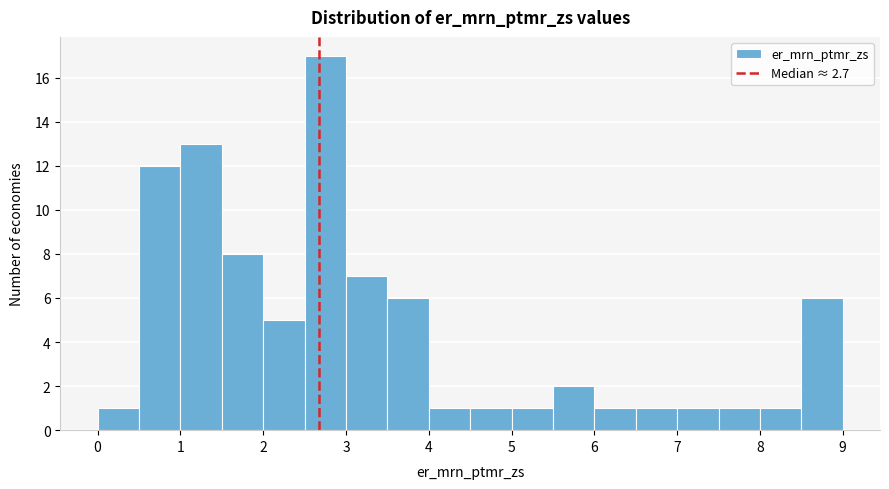

How tall is the bar that spans 5.5 to 6.0 on the x-axis? The values are not printed on the chart, so give them approximately, as read against the axis.

2